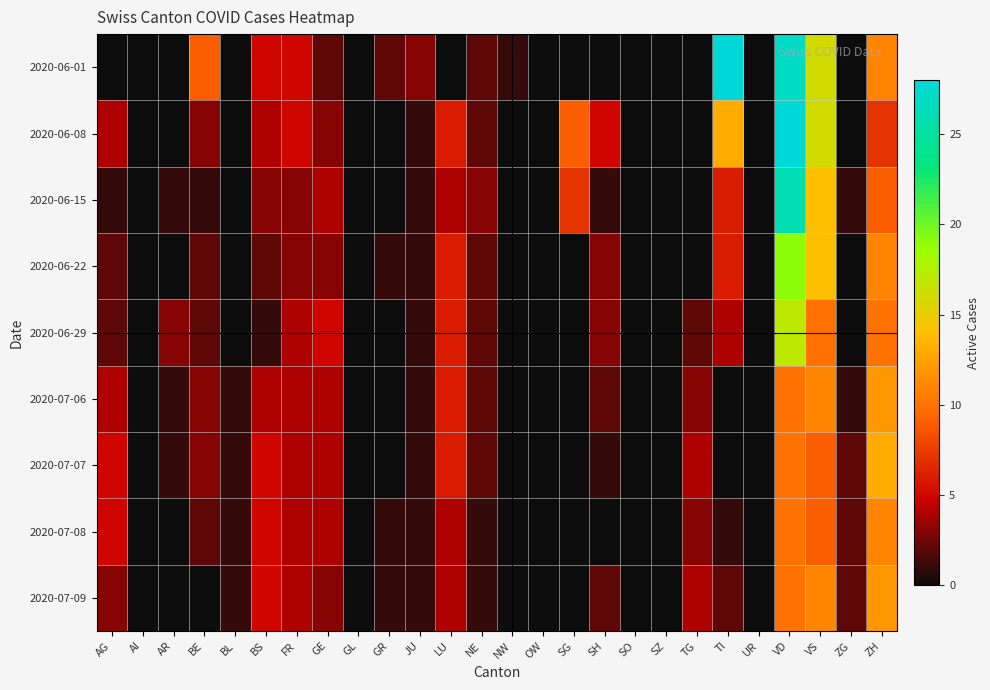

Rank the series by their maximum value, from highest to lowest.

2020-06-01, 2020-06-08, 2020-06-15, 2020-06-22, 2020-06-29, 2020-07-07, 2020-07-06, 2020-07-09, 2020-07-08